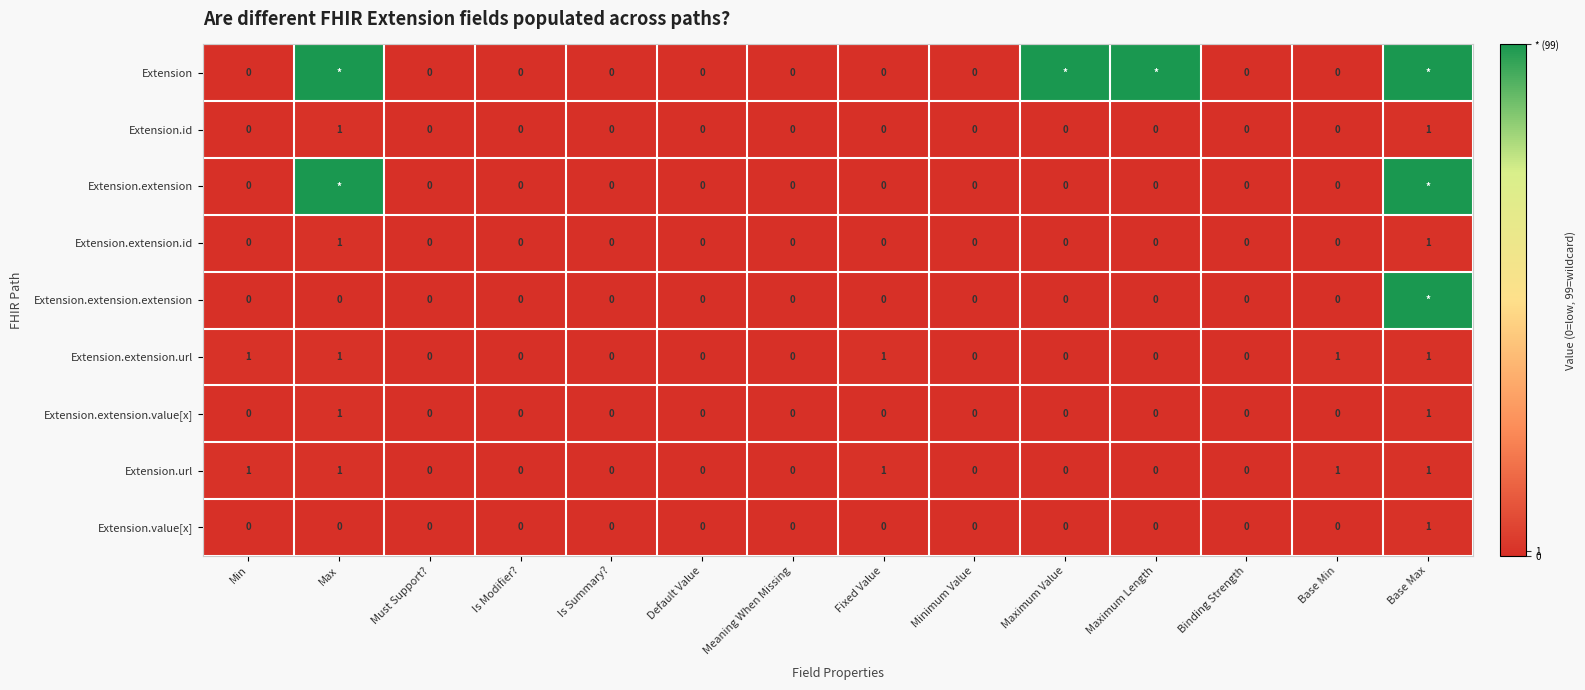

The Extension.extension.url series shows 1 at Min. True or false?

True